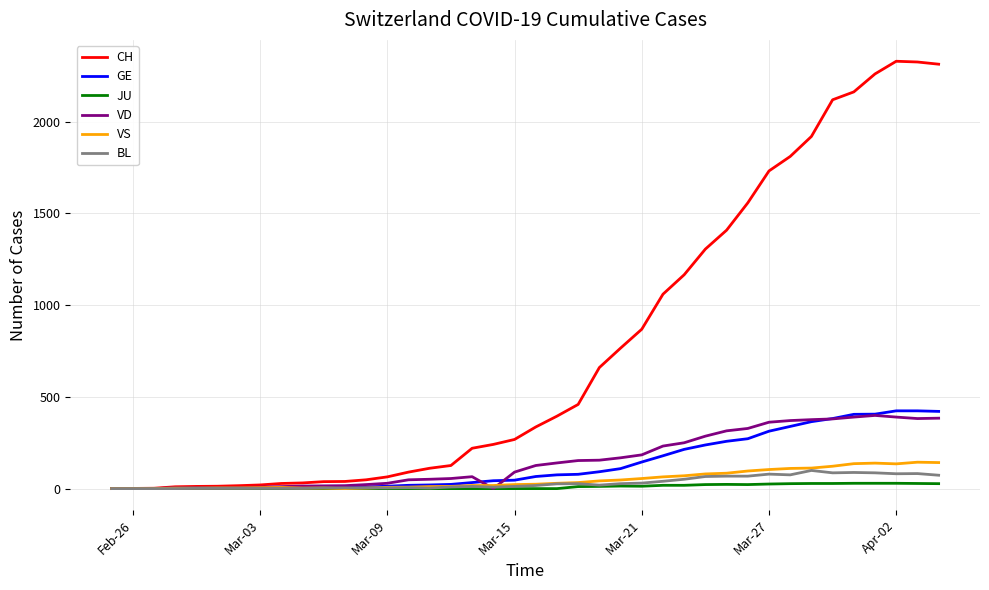

What is the maximum value shown in the chart?

2330